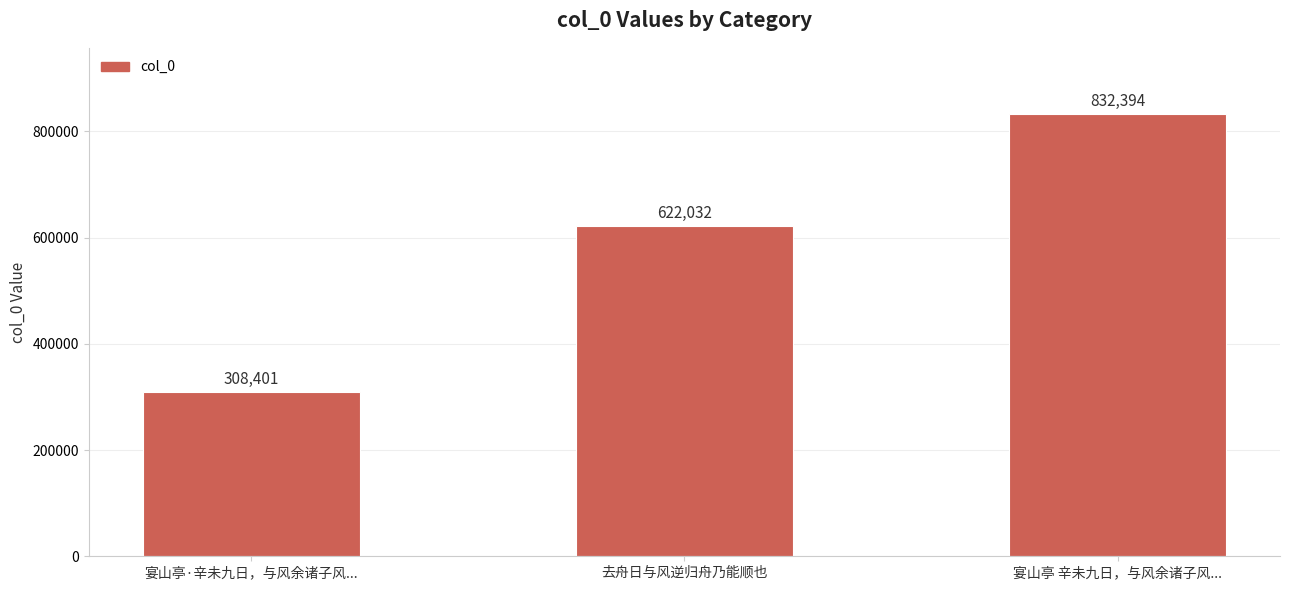

List the labels in order of value, smallest first.

宴山亭·辛未九日，与风余诸子风..., 去舟日与风逆归舟乃能顺也, 宴山亭 辛未九日，与风余诸子风...